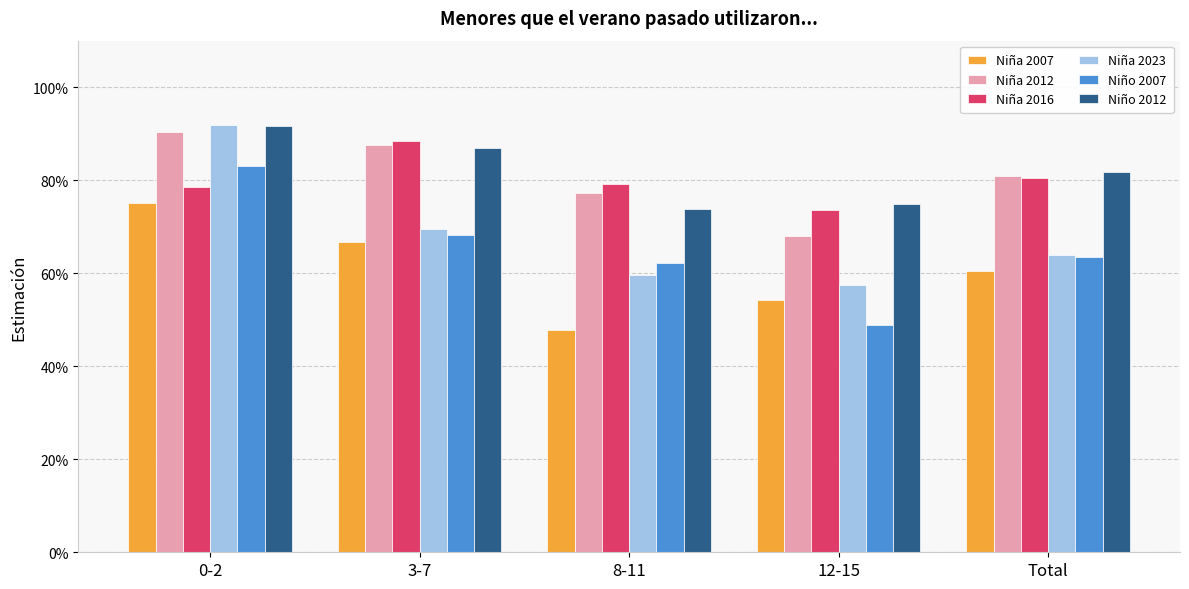

Read the Niña 2007 value at 12-15.

0.5